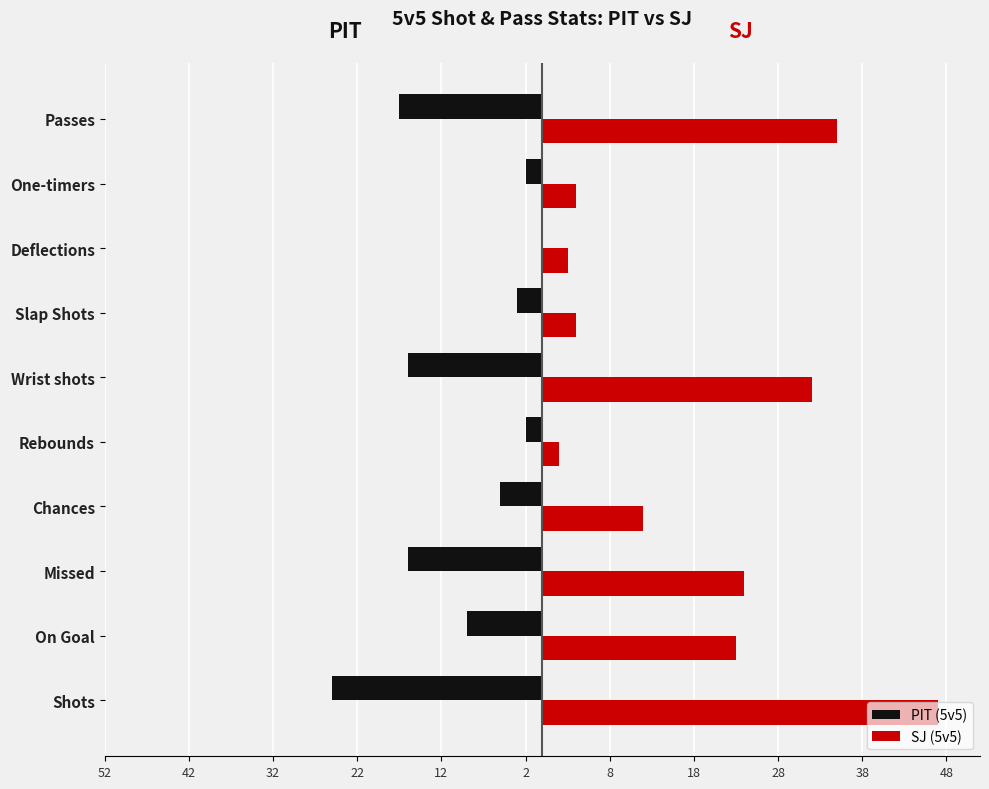

Which series has the largest range (max minus min)?

SJ (5v5)